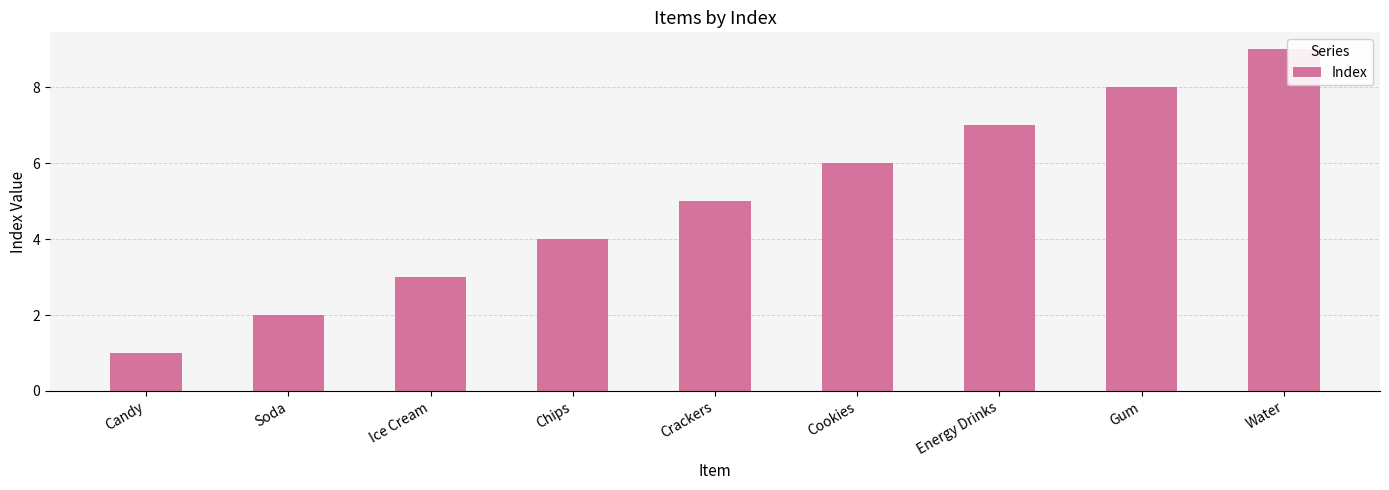

Reading left to right, what are all the values shown in this chart?

Candy=1	Soda=2	Ice Cream=3	Chips=4	Crackers=5	Cookies=6	Energy Drinks=7	Gum=8	Water=9